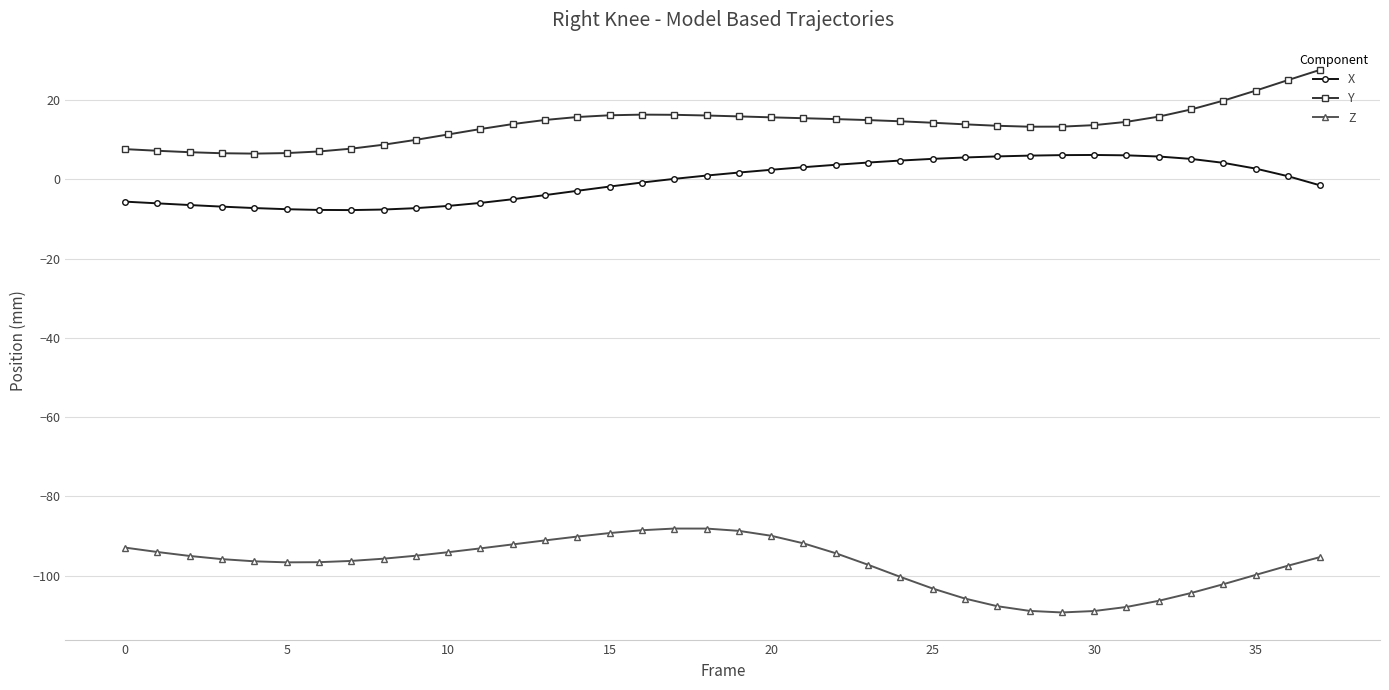

What is the value of the Z point at the 36th from the left?

-99.9